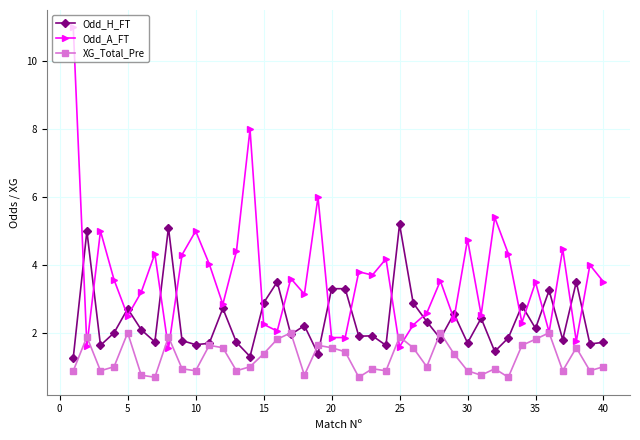

At how many categories does at least one series exceed 2?

40